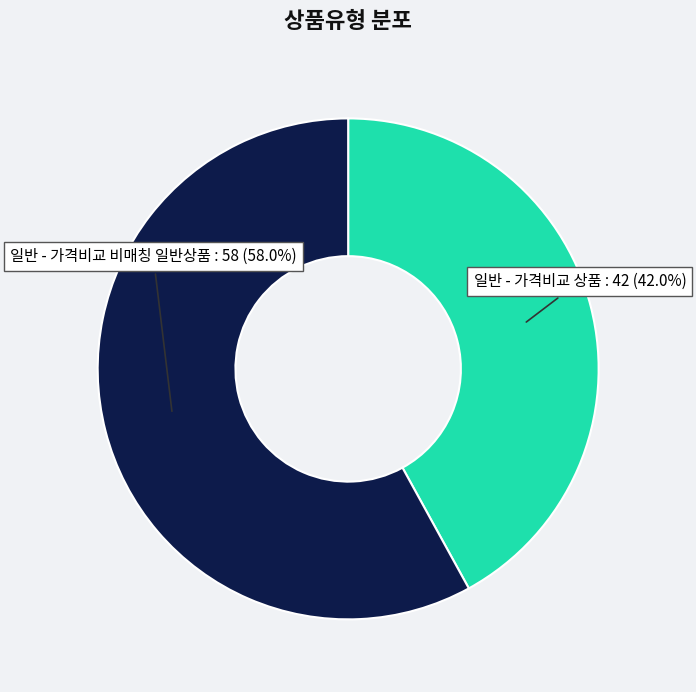

What is the total percentage of 일반 - 가격비교 비매칭 일반상품 and 일반 - 가격비교 상품?

100.0%